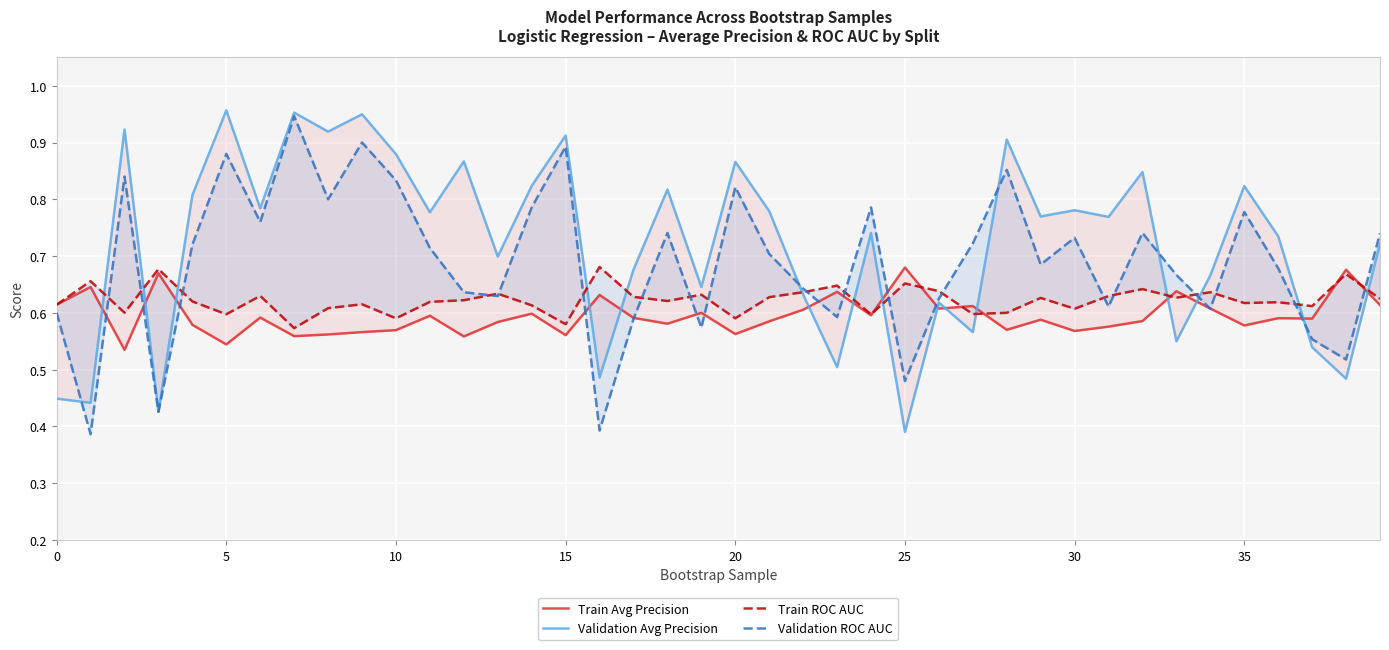

The value of Validation ROC AUC at 16 is 0.5. True or false?

False